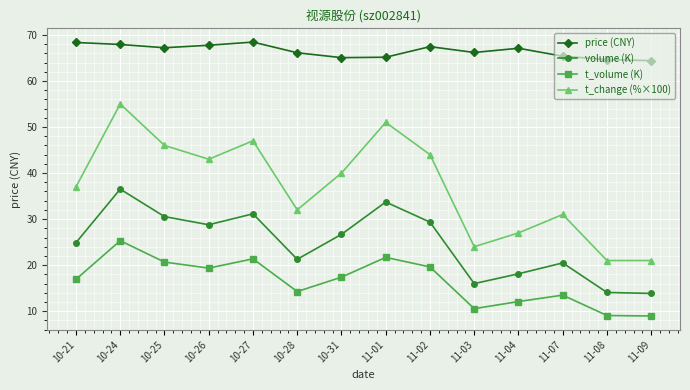

What is the maximum value for t_change (%×100)?

55.0